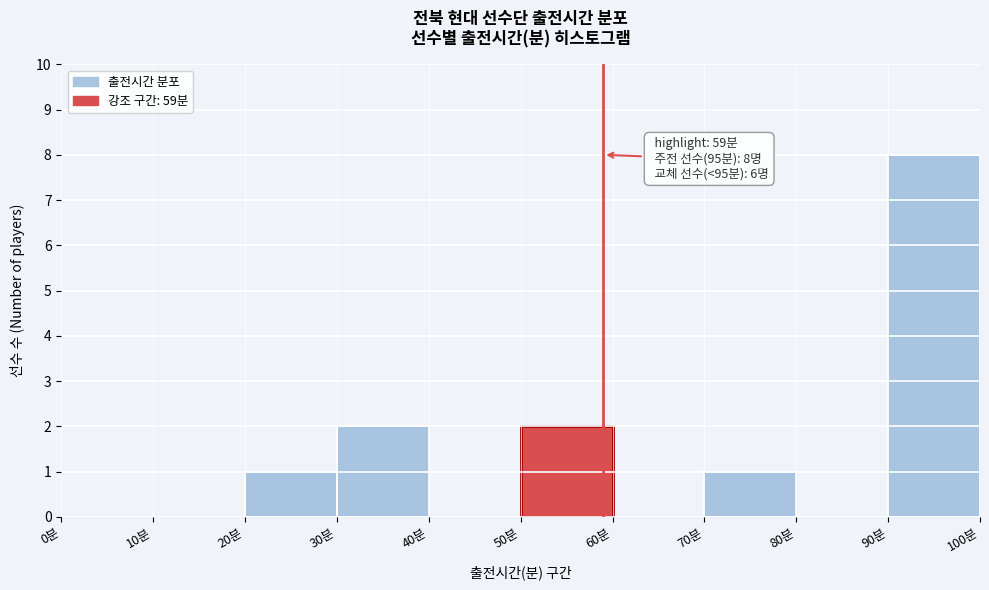

Which range on the x-axis has the tallest bar?

90 to 100